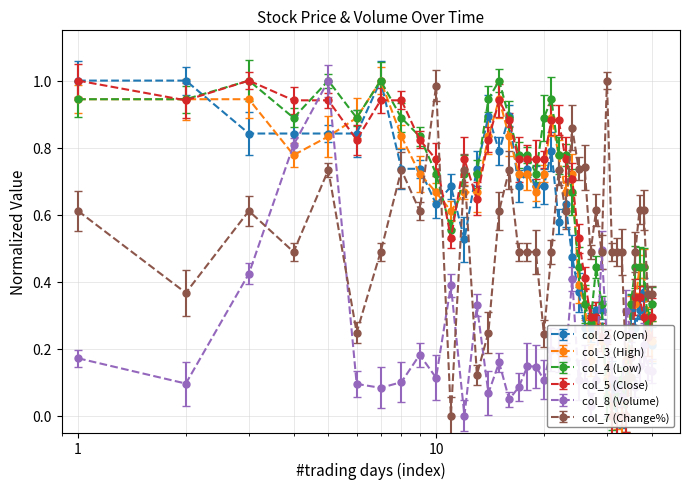

After their last crossing, which series has the higher values: col_7 or col_8?

col_7